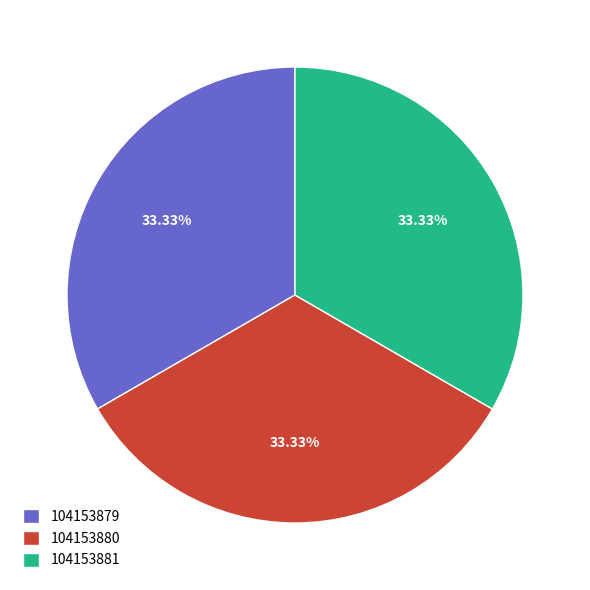

Is there any slice that represents more than half of the pie?

No